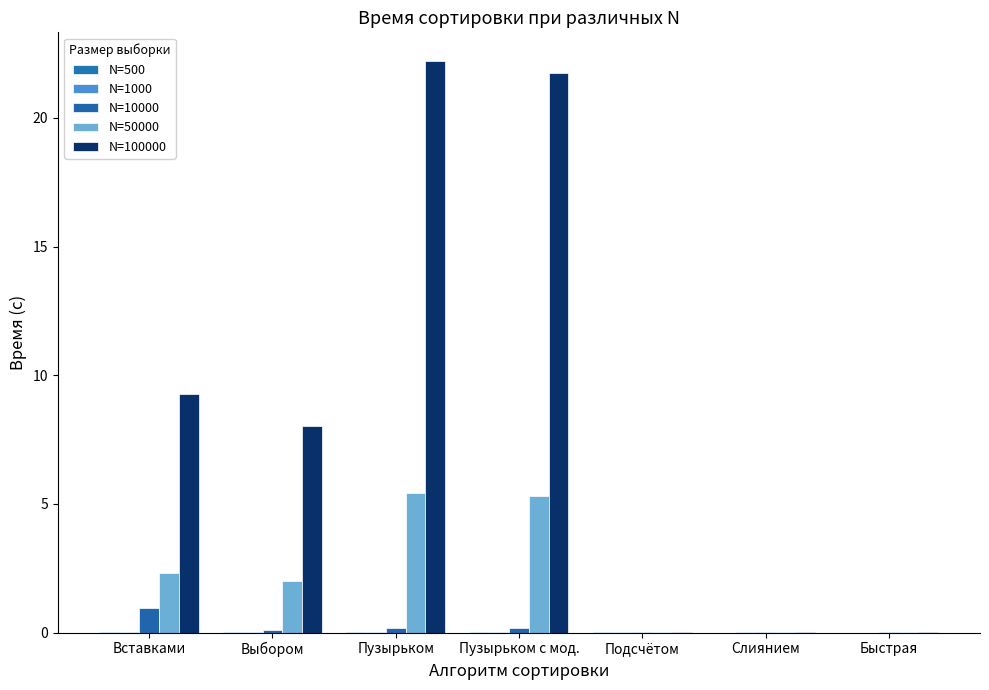

How many groups of bars are there?

7